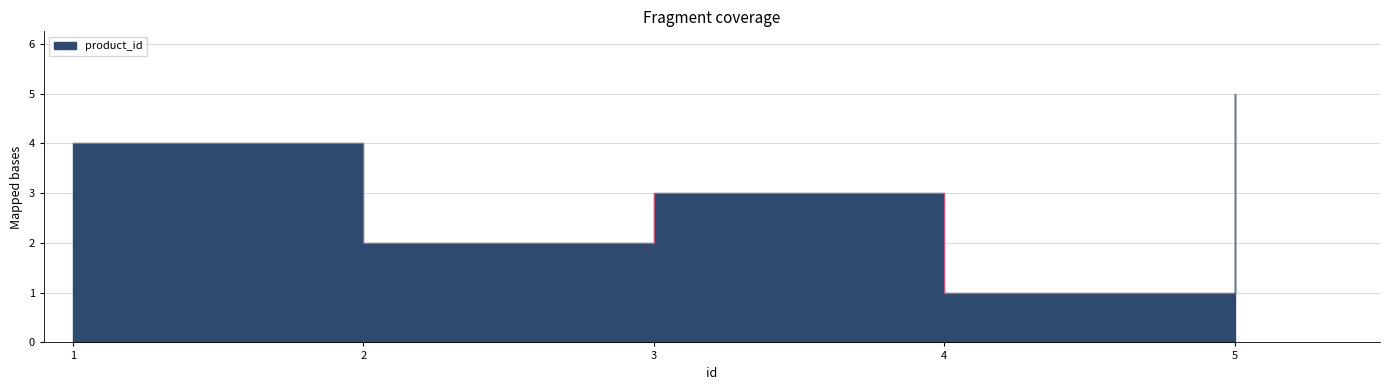

Approximately how many times larger is the value at 3 compared to 5?

0.6